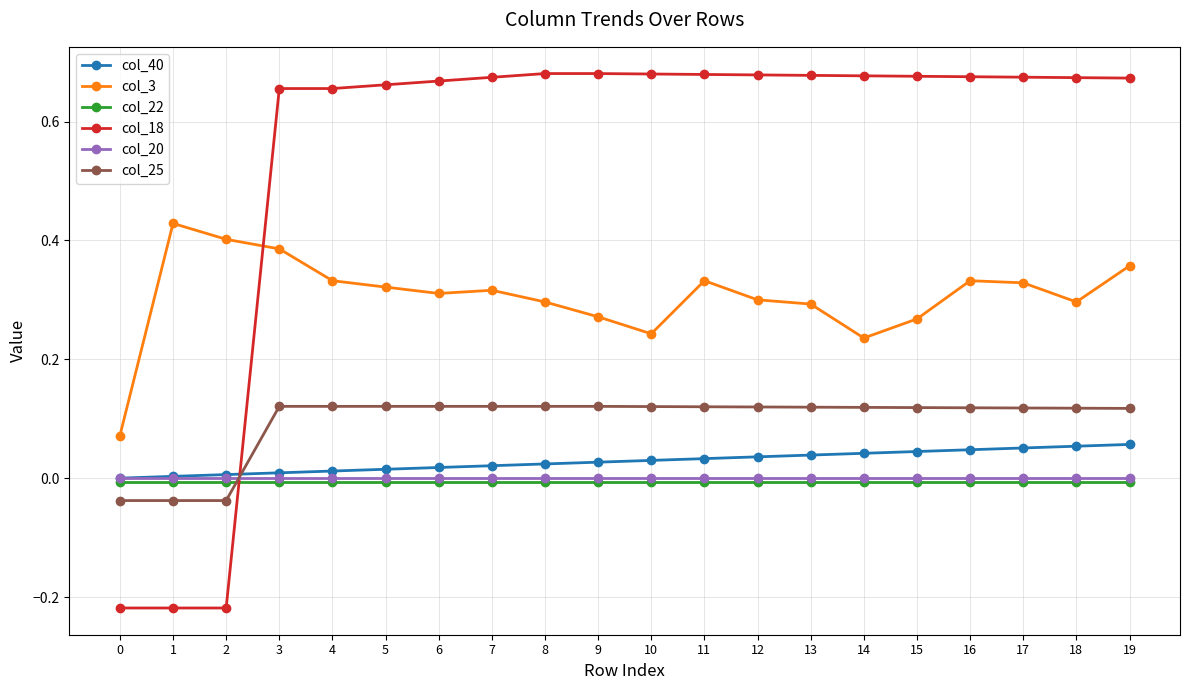

True or false: col_3 and col_20 intersect in this chart.

False